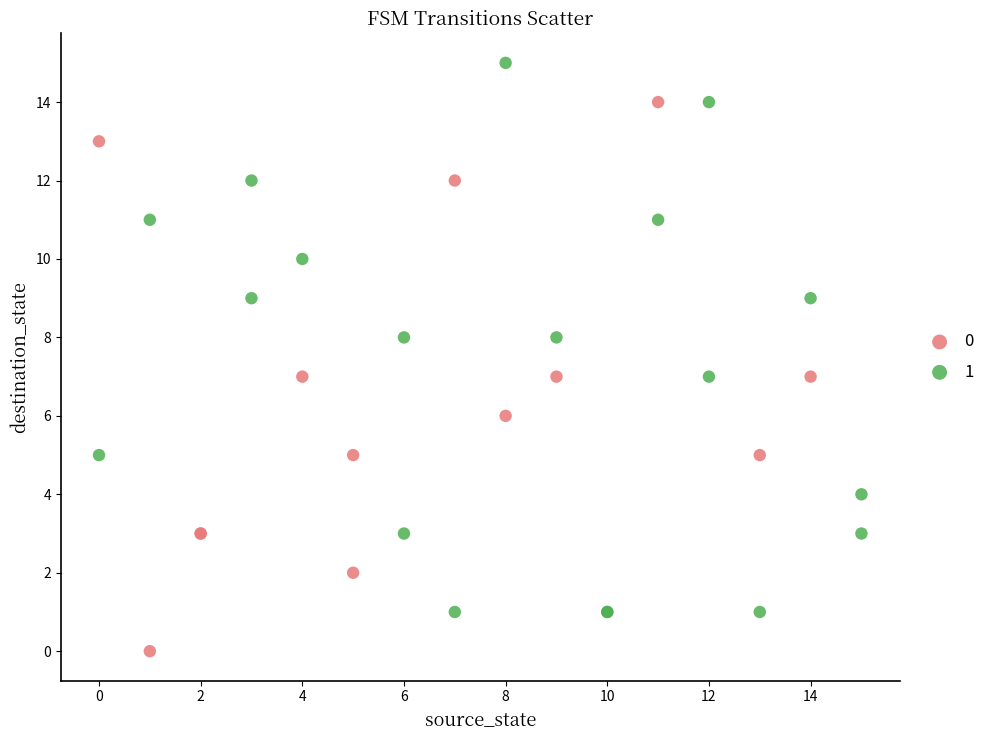

What are all the series names shown in the legend?

0, 1